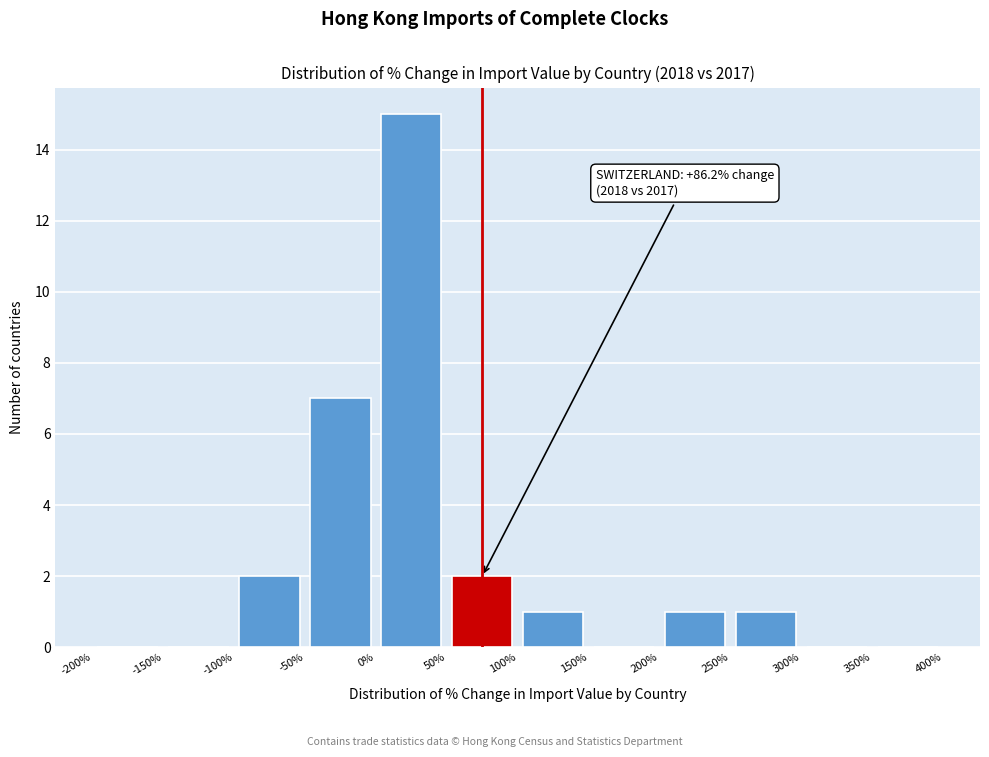

Which range on the x-axis has the tallest bar?

0% to 50%